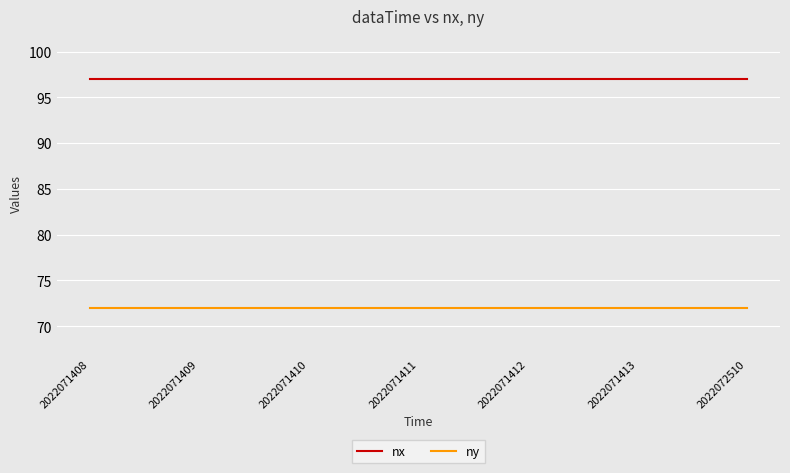

Count the number of data series in this chart.

2